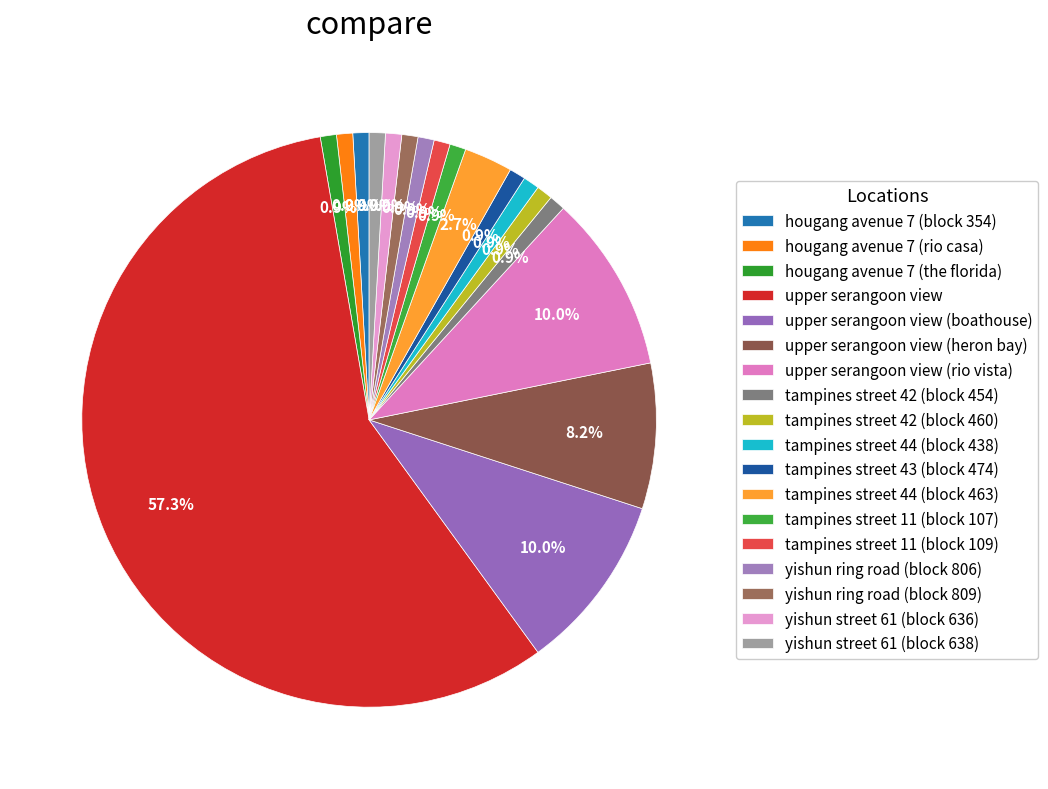

Combined, what portion of the pie is upper serangoon view and yishun street 61 (block 638)?

58.2%